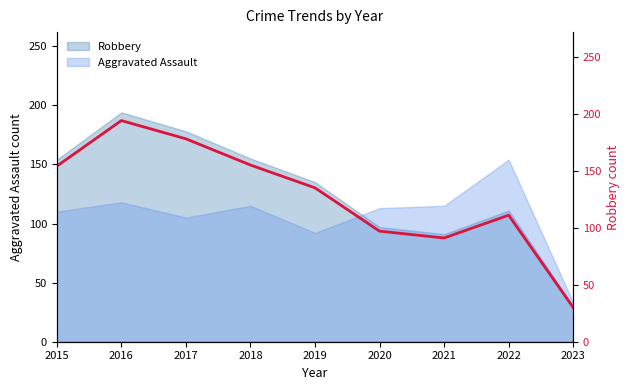

Where does the data first go above 135?

2015